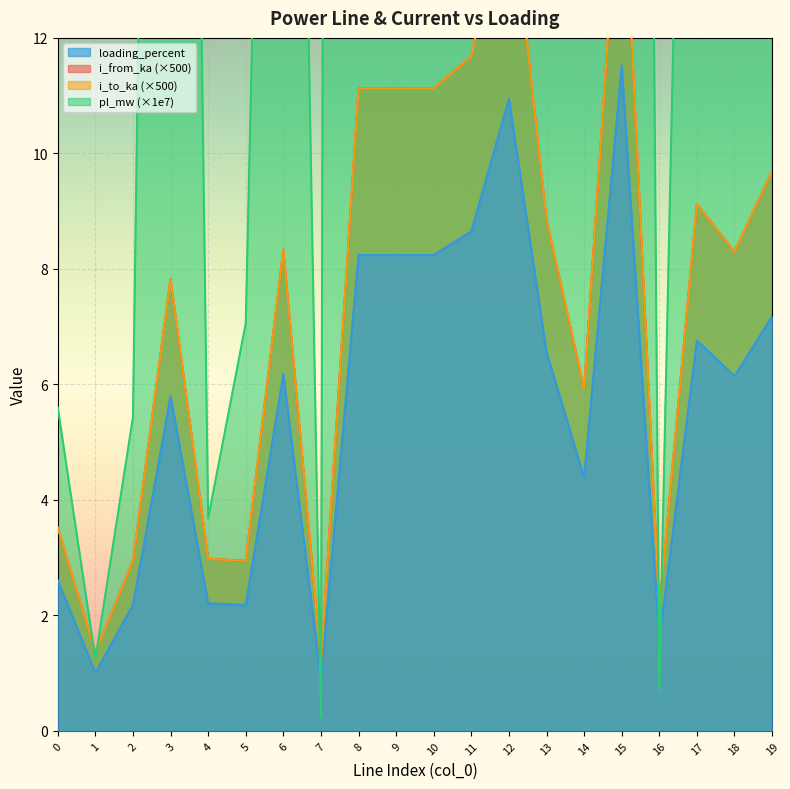

What is the value of the loading_percent point at the 18th from the left?

6.8